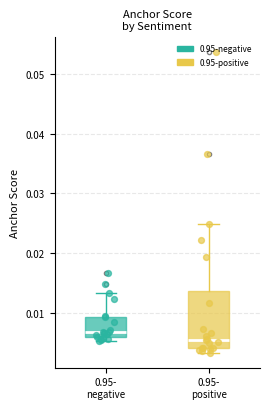

Reading left to right, read every box against the y-axis: the position of its median line, the range the box covers, and the ends of its whiskers. The values are not printed on the chart, so give them approximately, as read against the axis.

0.95- negative: median 0.007, box 0.006 to 0.009, whiskers 0.005 to 0.013
0.95- positive: median 0.006, box 0.004 to 0.014, whiskers 0.003 to 0.025